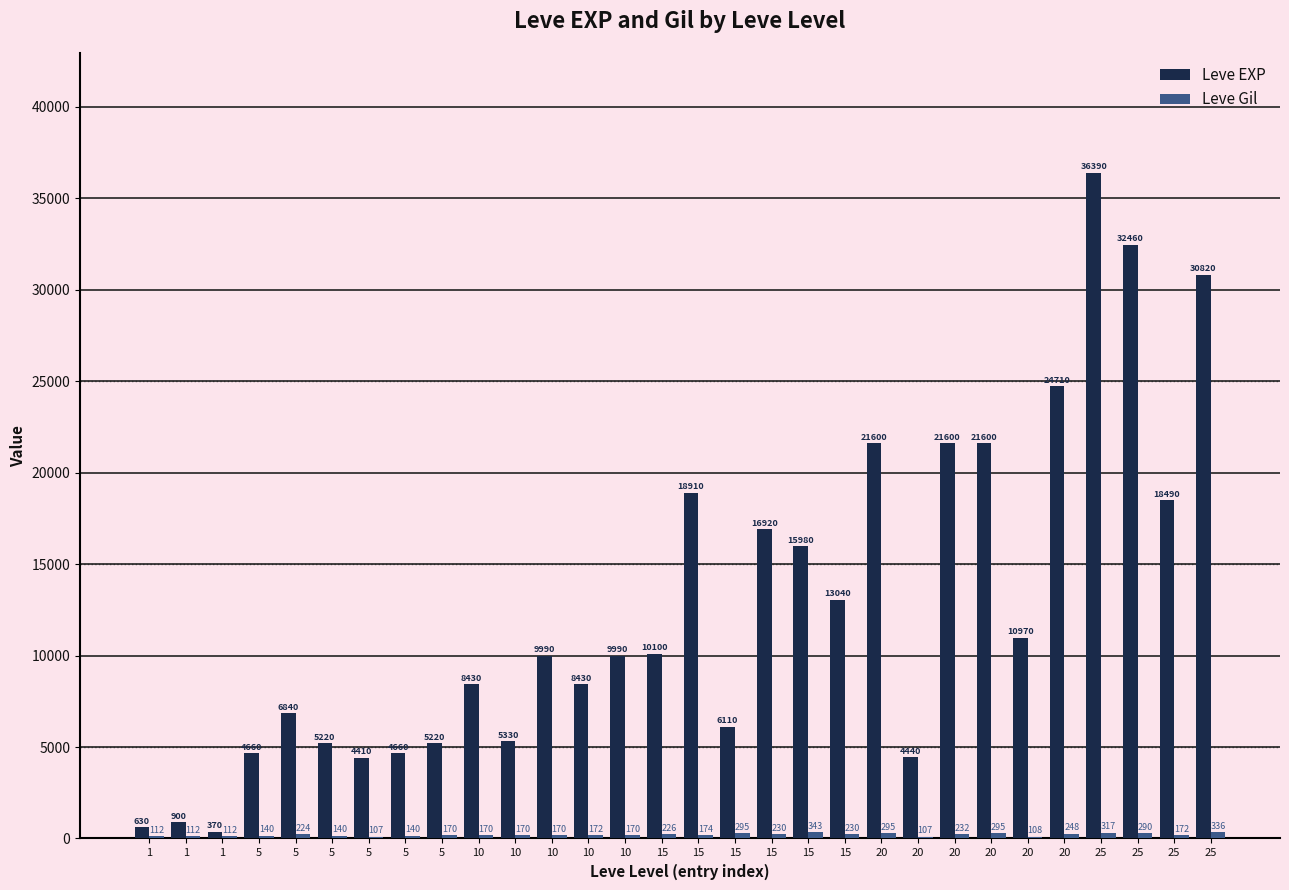

How many series are shown in this chart?

2